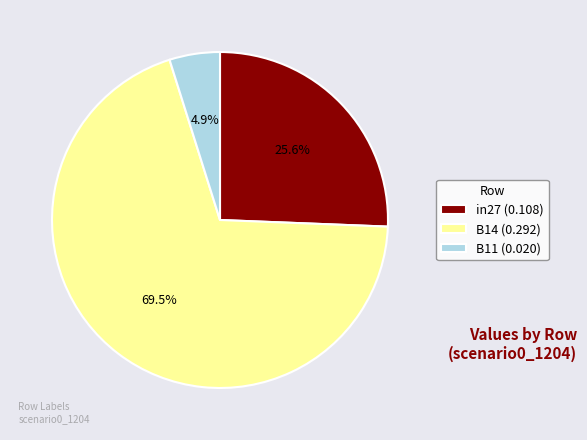

Rank the categories by value from highest to lowest.

B14, in27, B11